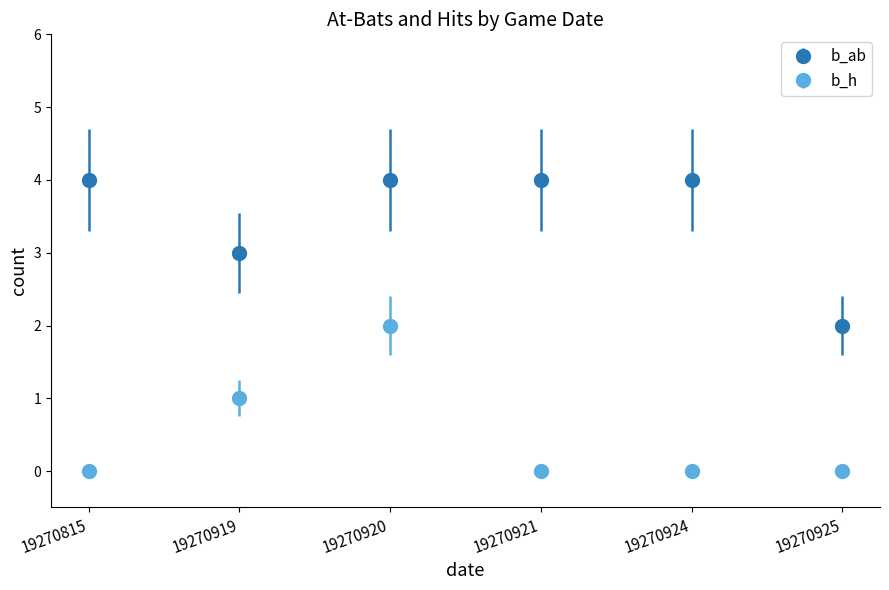

What are all the series names shown in the legend?

b_ab, b_h